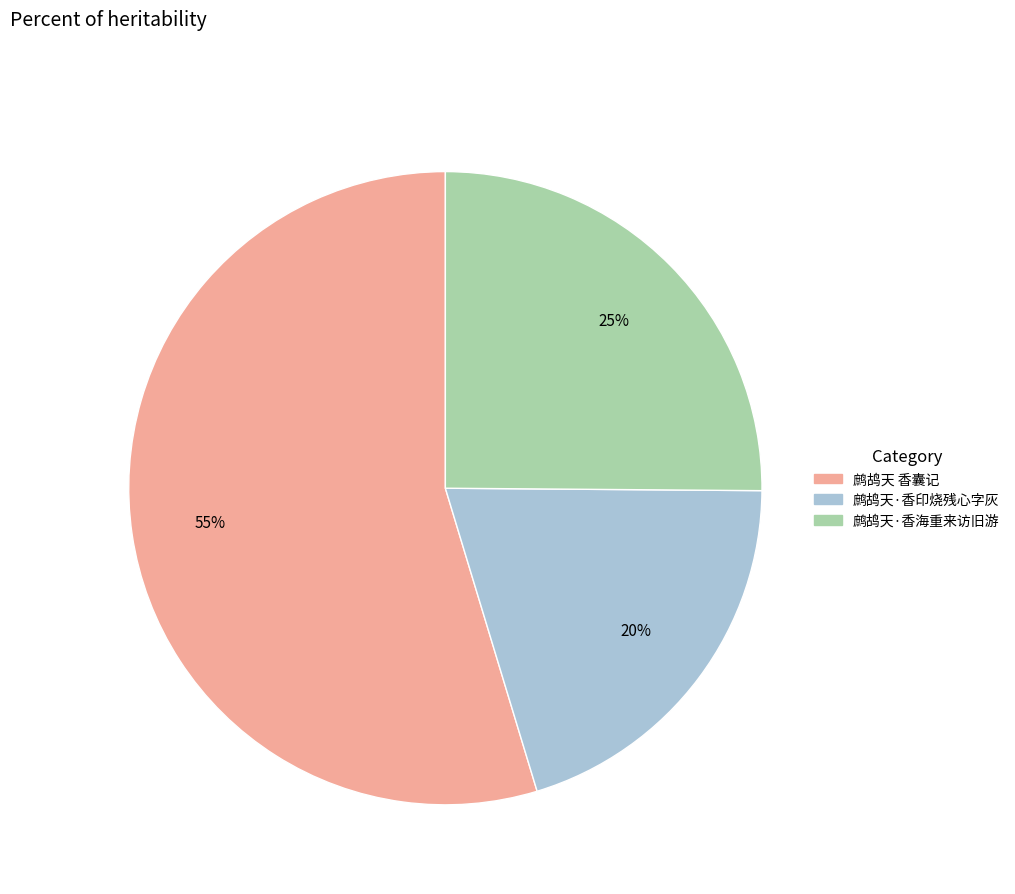

Count the number of slices in the pie.

3